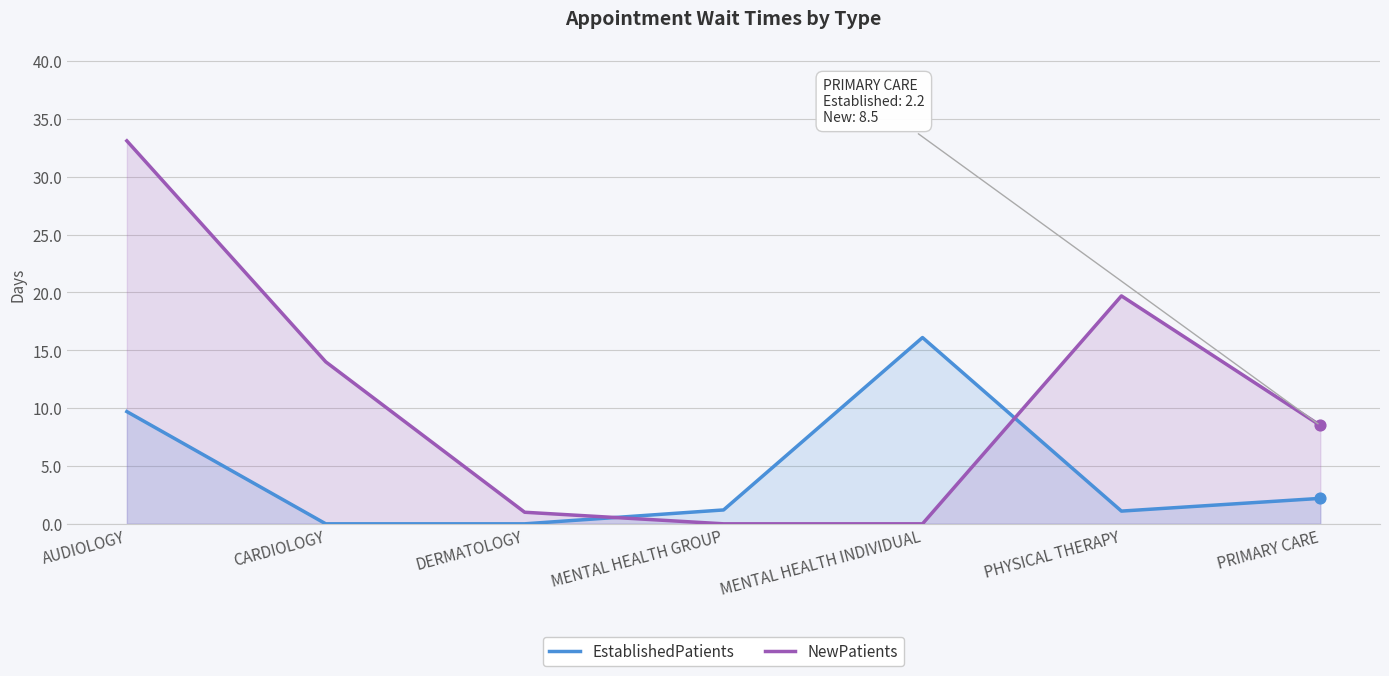

Which series has the largest total across all categories?

NewPatients